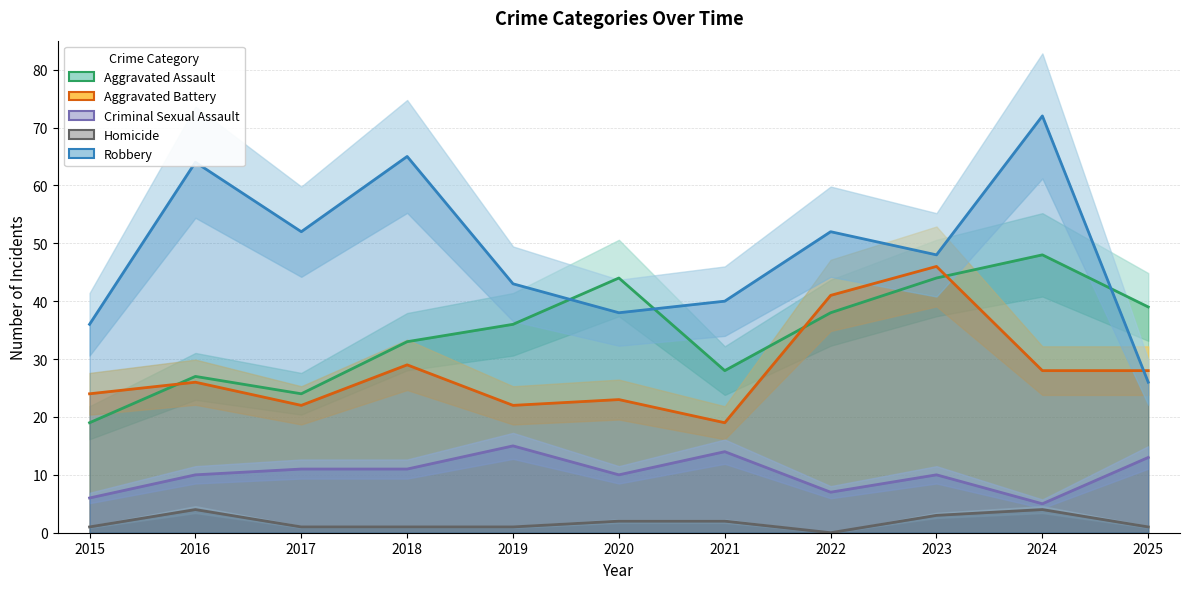

At 2022, list the series in order from smallest to largest.

Homicide, Criminal Sexual Assault, Aggravated Assault, Aggravated Battery, Robbery